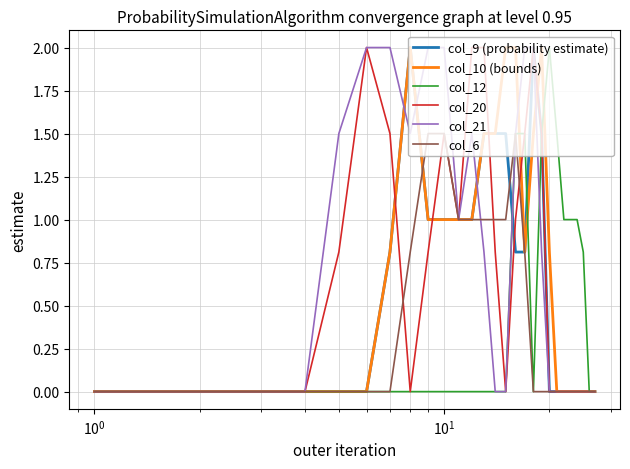

What is the highest value of the col_10 (bounds) series?

2.0